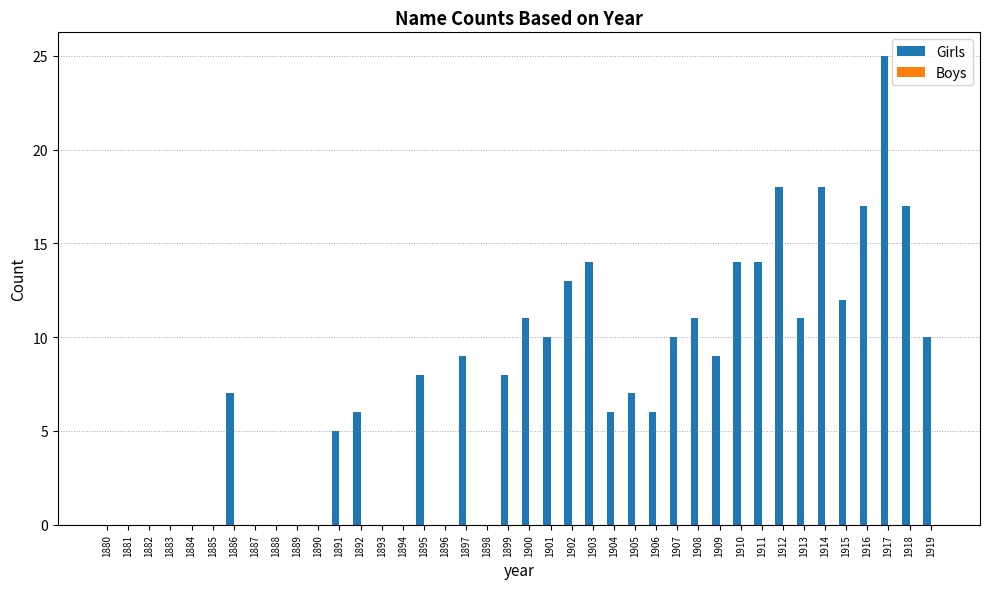

What is the change in value from 1881 to 1916?

+17